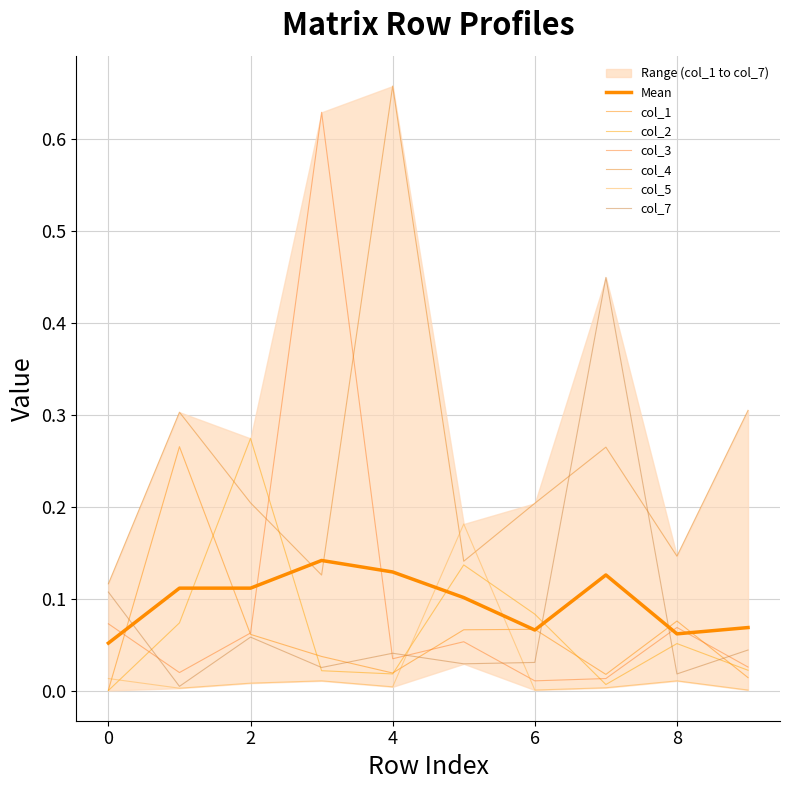

What is the value of the col_2 point at the 9th from the left?

0.1